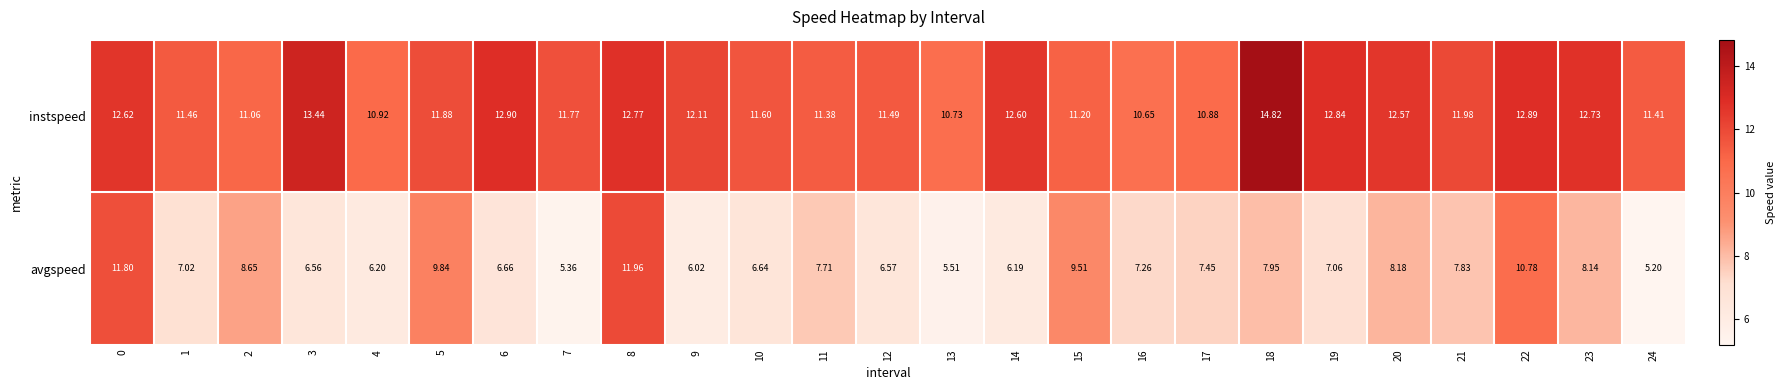

Which series has the largest range (max minus min)?

avgspeed